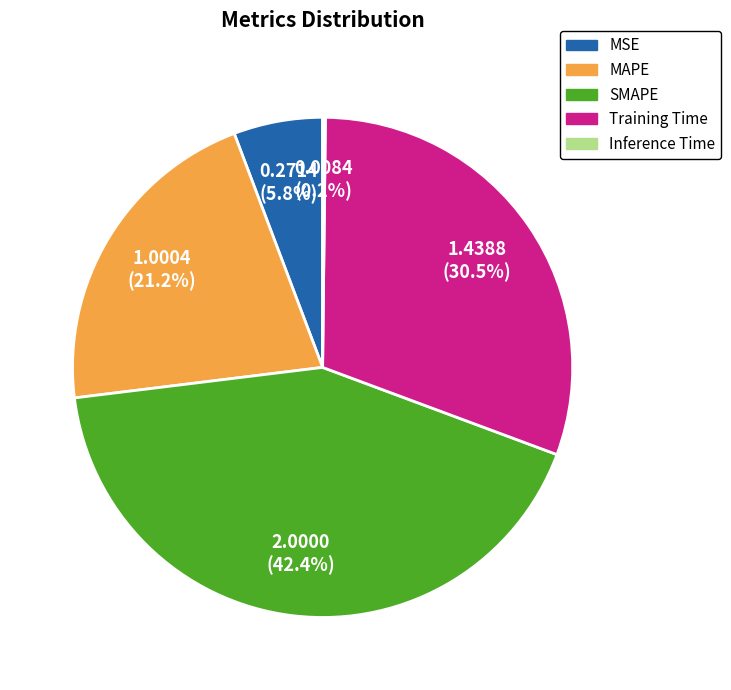

To the nearest percent, what is the average slice percentage?

20%